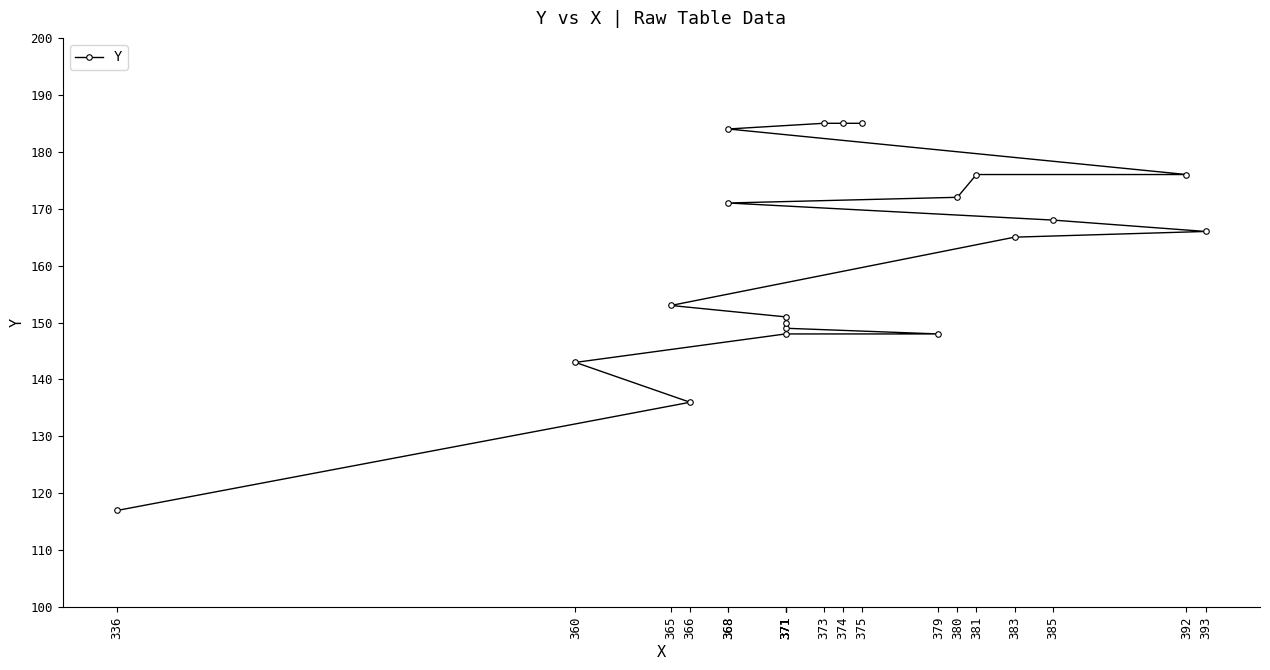

At which label does the data first exceed 166?

385